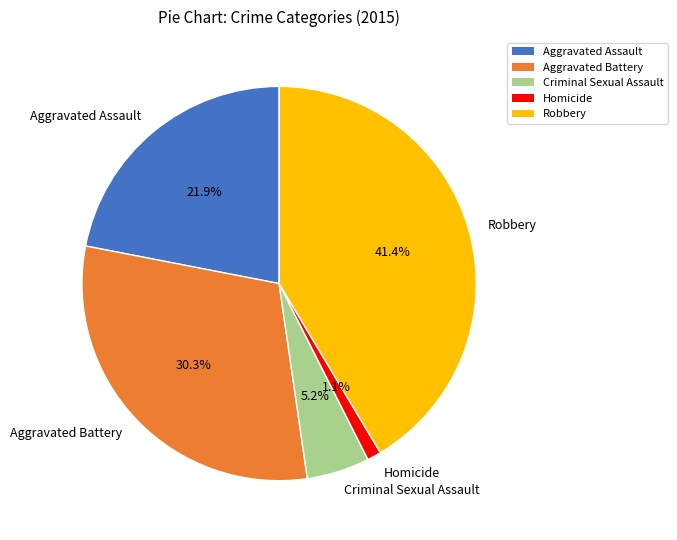

To the nearest percent, what is the combined percentage of Criminal Sexual Assault and Homicide?

6%